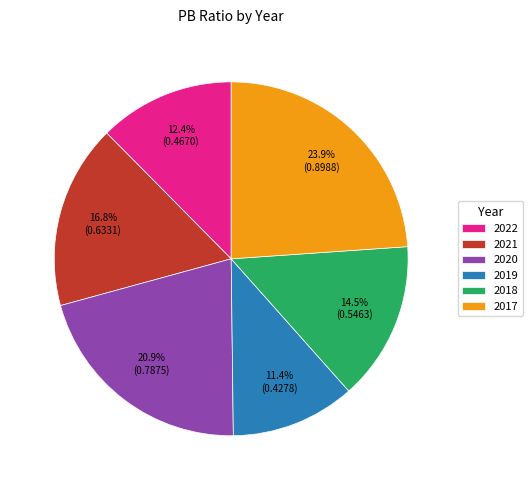

What portion of the pie excludes 2018?

85.5%